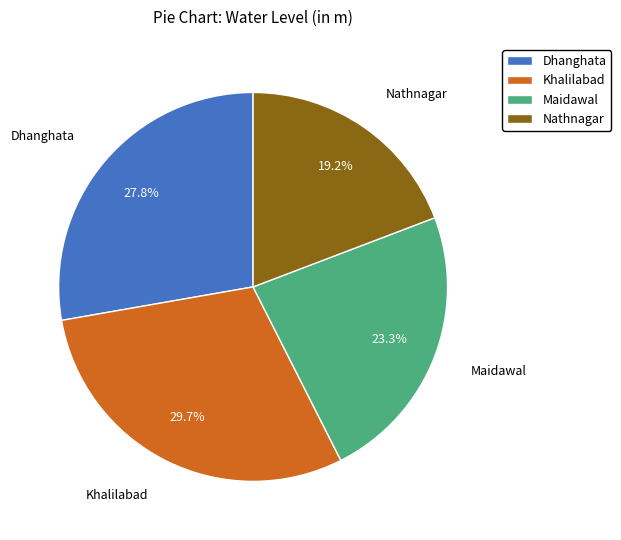

To the nearest percent, what is the average slice percentage?

25%